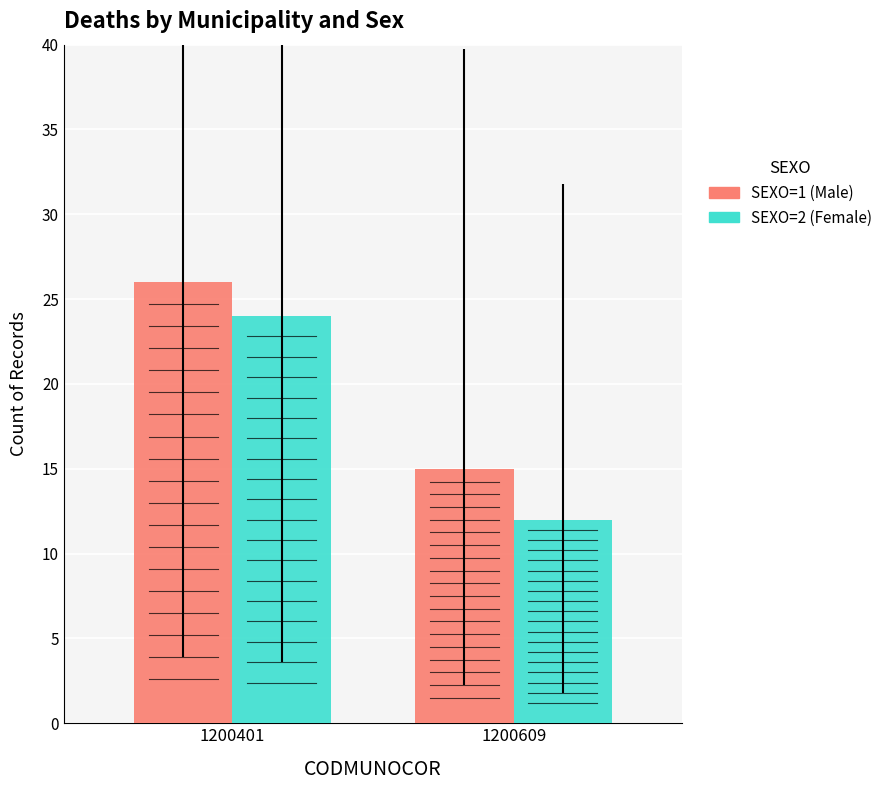

Between 1200609 and 1200401, which is larger?

1200401